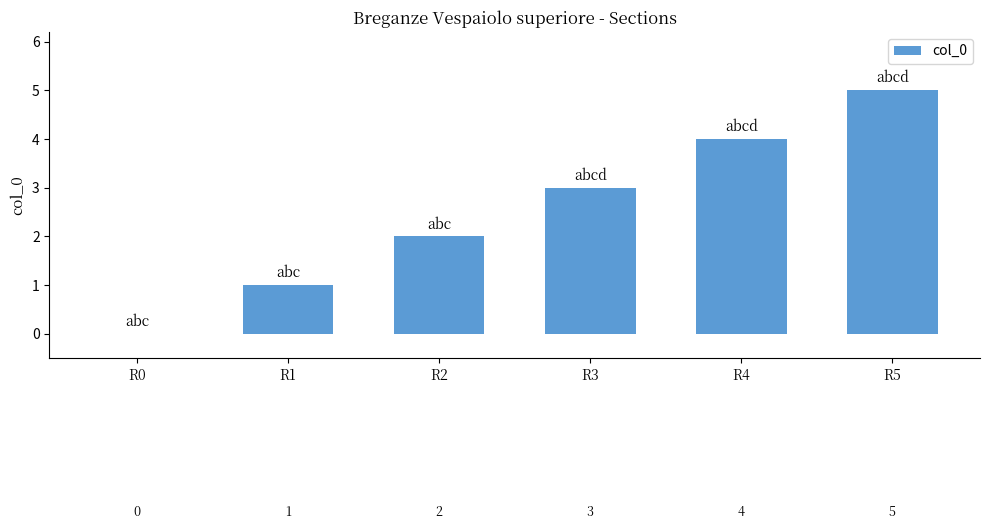

Where is the data nearest to the value 2?

R2